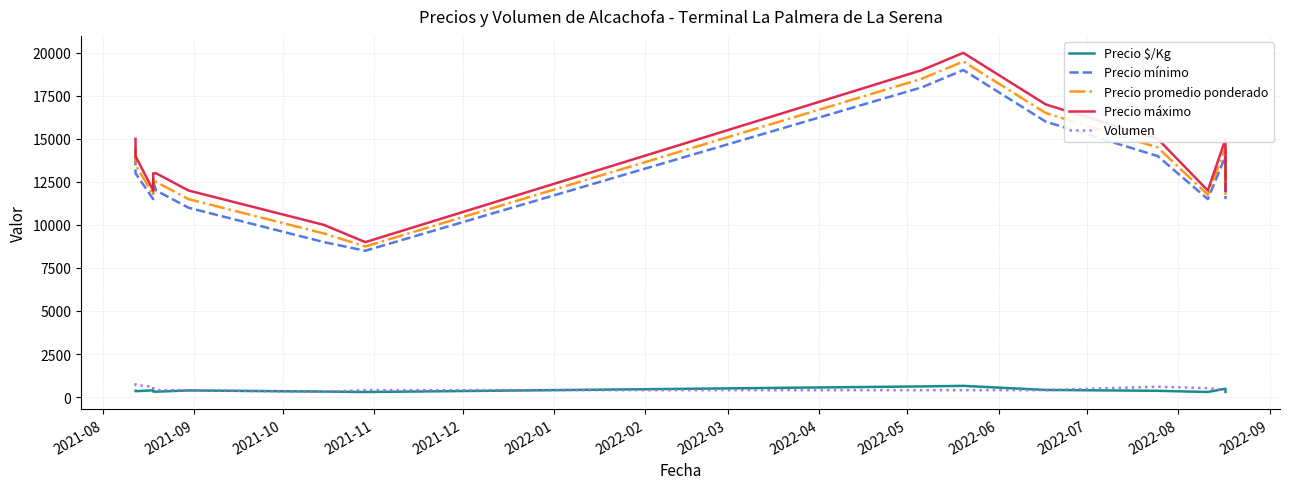

Which label corresponds to the largest value in the chart?

2022-05